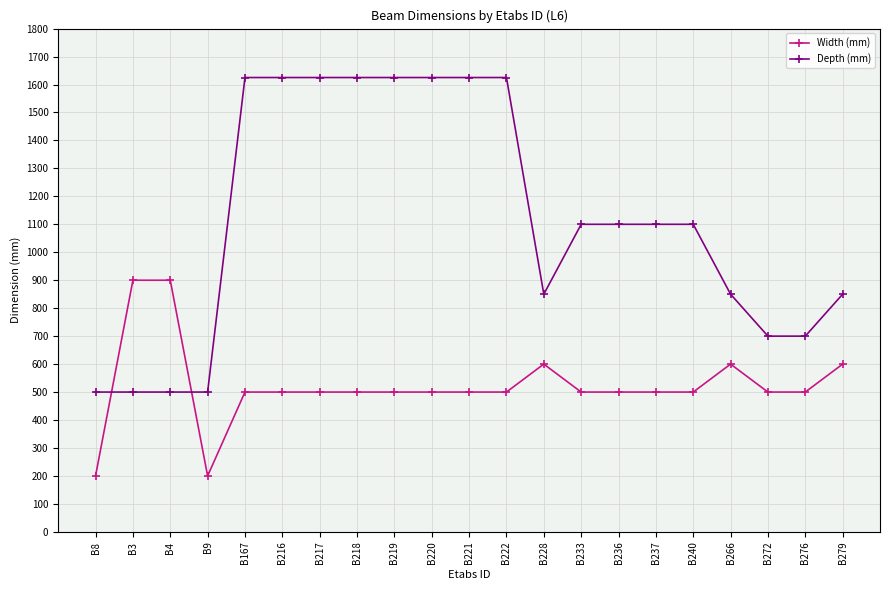

True or false: Width (mm) and Depth (mm) intersect in this chart.

True